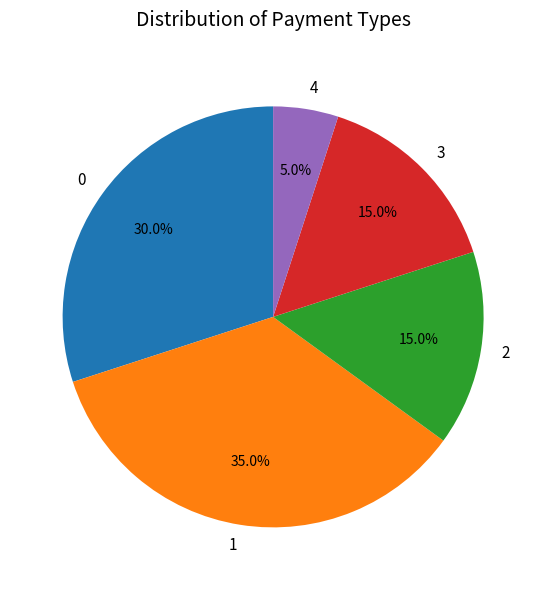

Do 0 and 1 together represent more than half of the pie?

Yes